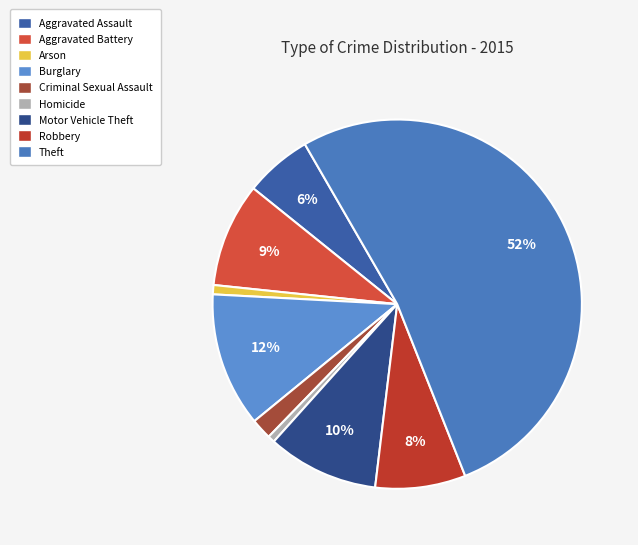

To the nearest percent, what is the difference between the Motor Vehicle Theft and Criminal Sexual Assault slice percentages?

8%